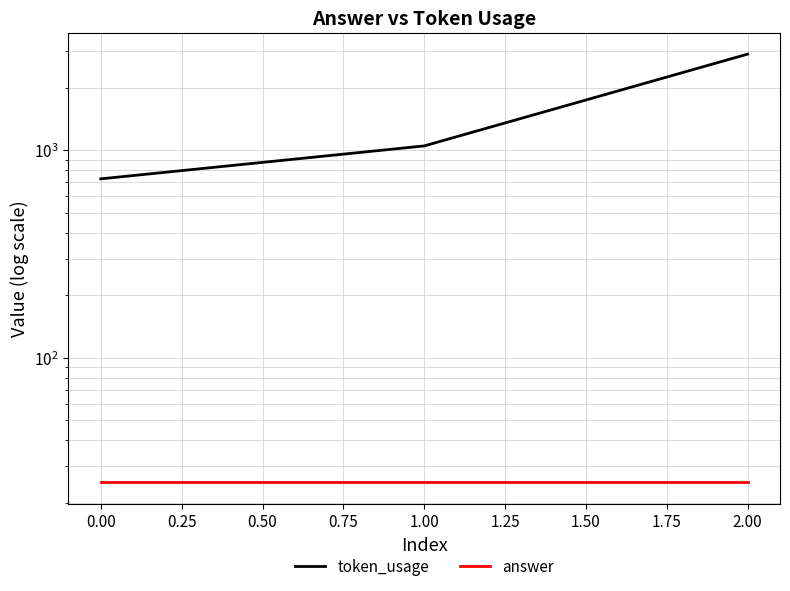

Reading right to left, extract all data points from this chart.

token_usage: 2904	1048	727
answer: 25	25	25